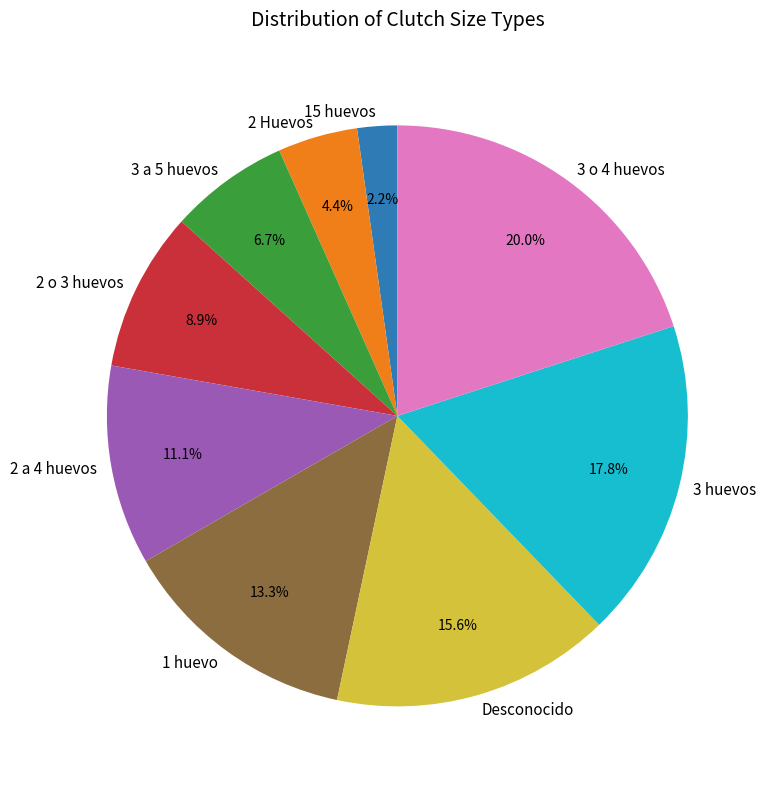

What portion of the pie excludes 3 huevos?

82.2%